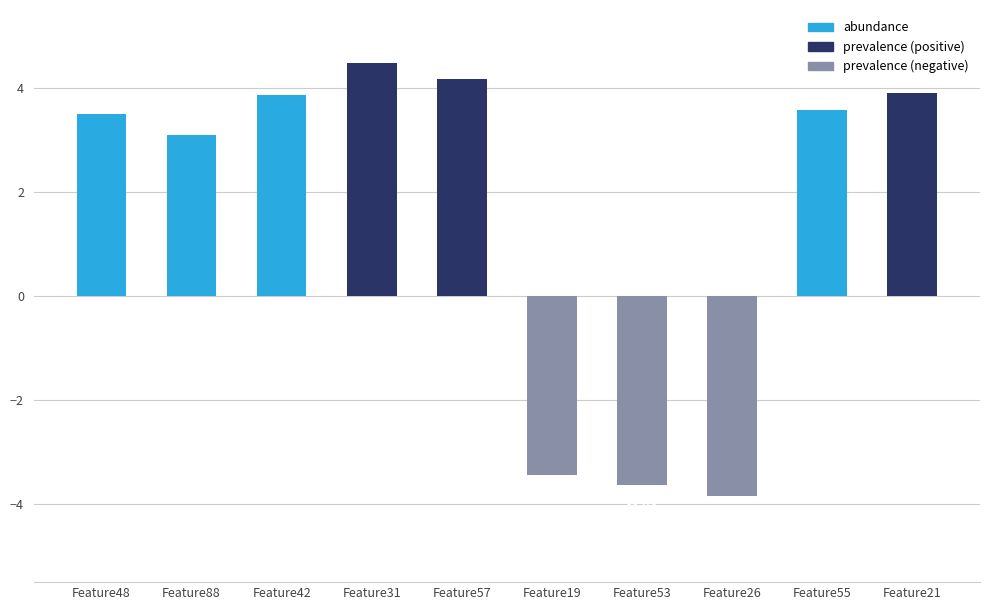

What is the difference between the maximum and minimum values?

8.3